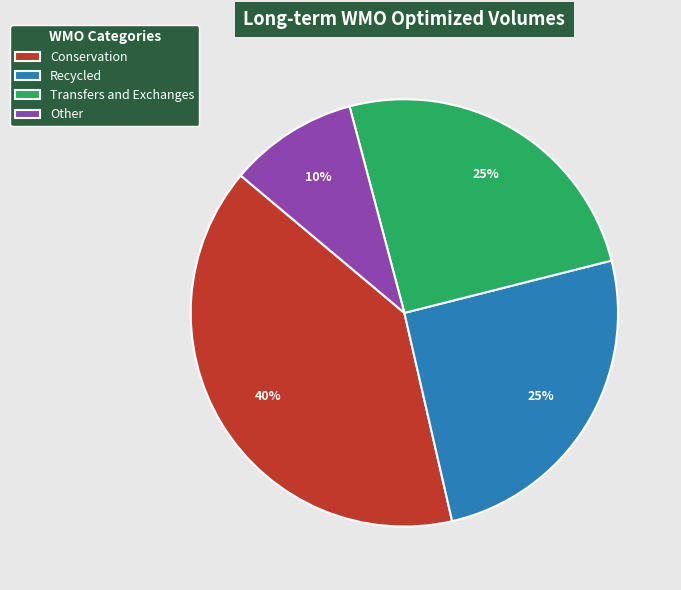

How many slices are in this pie chart?

4